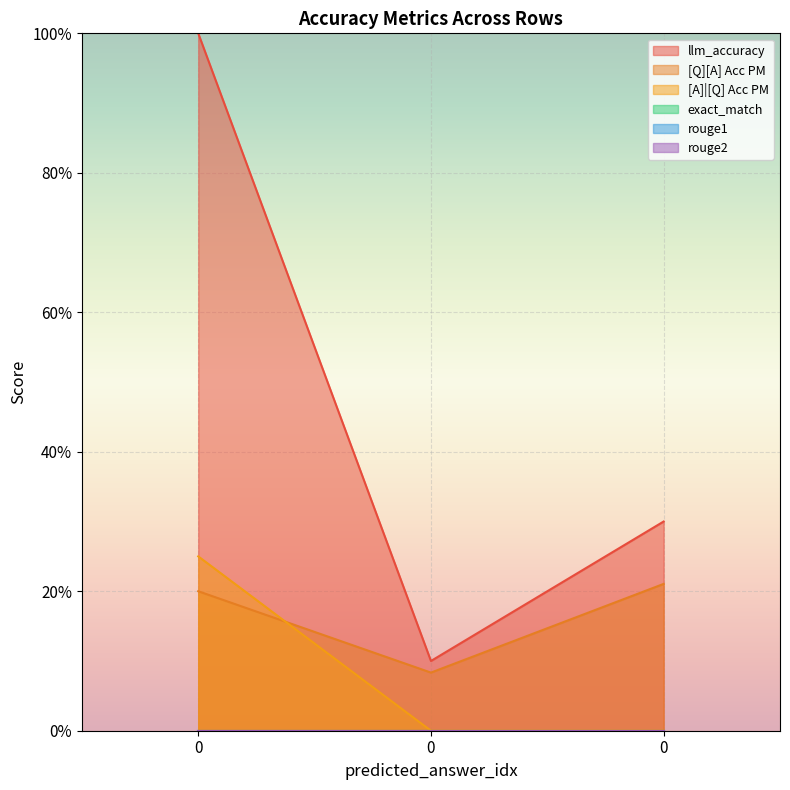

Rank the series by their average value, from highest to lowest.

llm_accuracy, [Q][A] Acc PM, [A]|[Q] Acc PM